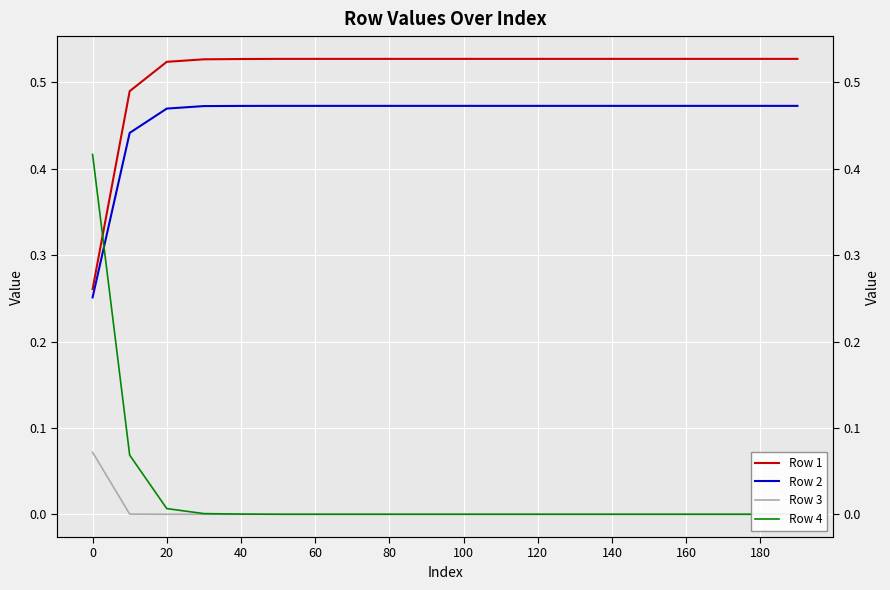

Reading left to right, what are all the values shown in this chart?

Row 1: 0.3	0.5	0.5	0.5	0.5	0.5	0.5	0.5	0.5	0.5	0.5	0.5	0.5	0.5	0.5	0.5	0.5	0.5	0.5	0.5
Row 2: 0.3	0.4	0.5	0.5	0.5	0.5	0.5	0.5	0.5	0.5	0.5	0.5	0.5	0.5	0.5	0.5	0.5	0.5	0.5	0.5
Row 3: 0.1	0.0	0.0	0.0	0.0	0.0	0.0	0.0	0.0	0.0	0.0	0.0	0.0	0.0	0.0	0.0	0.0	0.0	0.0	0.0
Row 4: 0.4	0.1	0.0	0.0	0.0	0.0	0.0	0.0	0.0	0.0	0.0	0.0	0.0	0.0	0.0	0.0	0.0	0.0	0.0	0.0